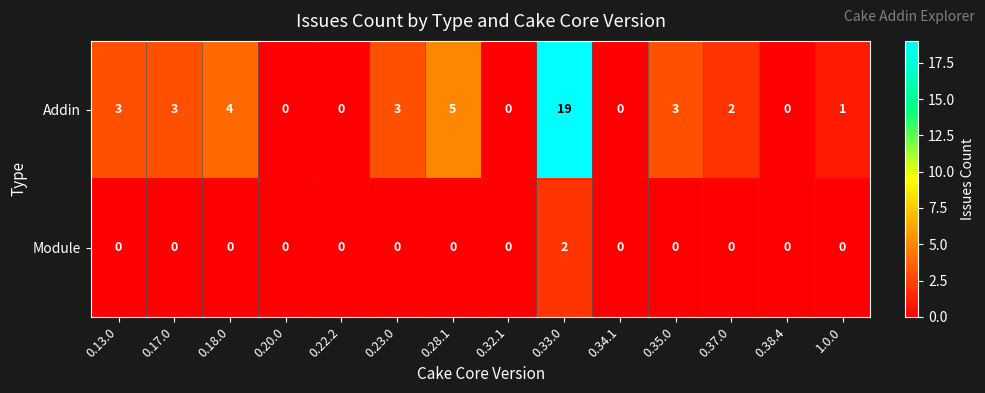

Which series has the widest spread of values?

Addin